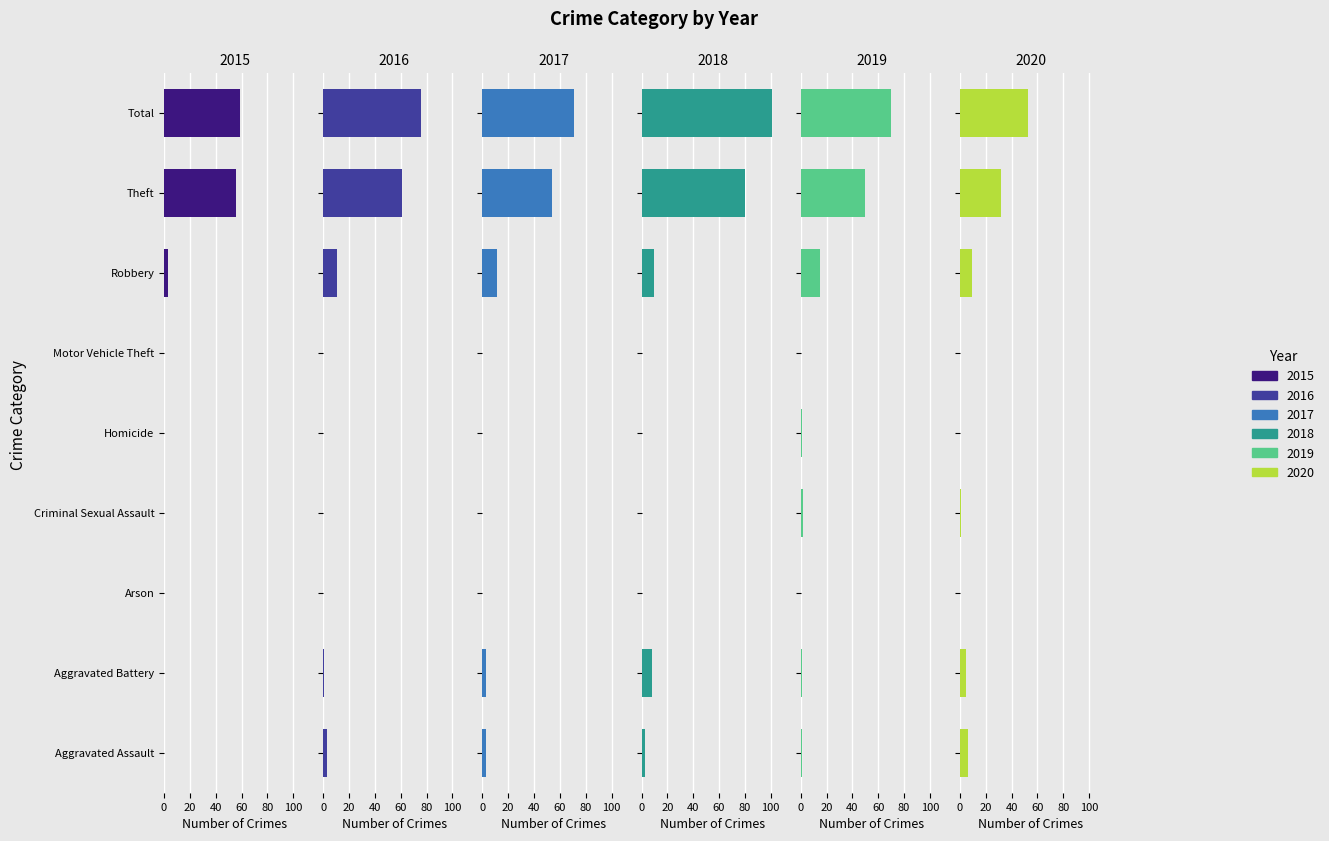

Between Aggravated Assault and Robbery, which series saw the biggest shift?

2019